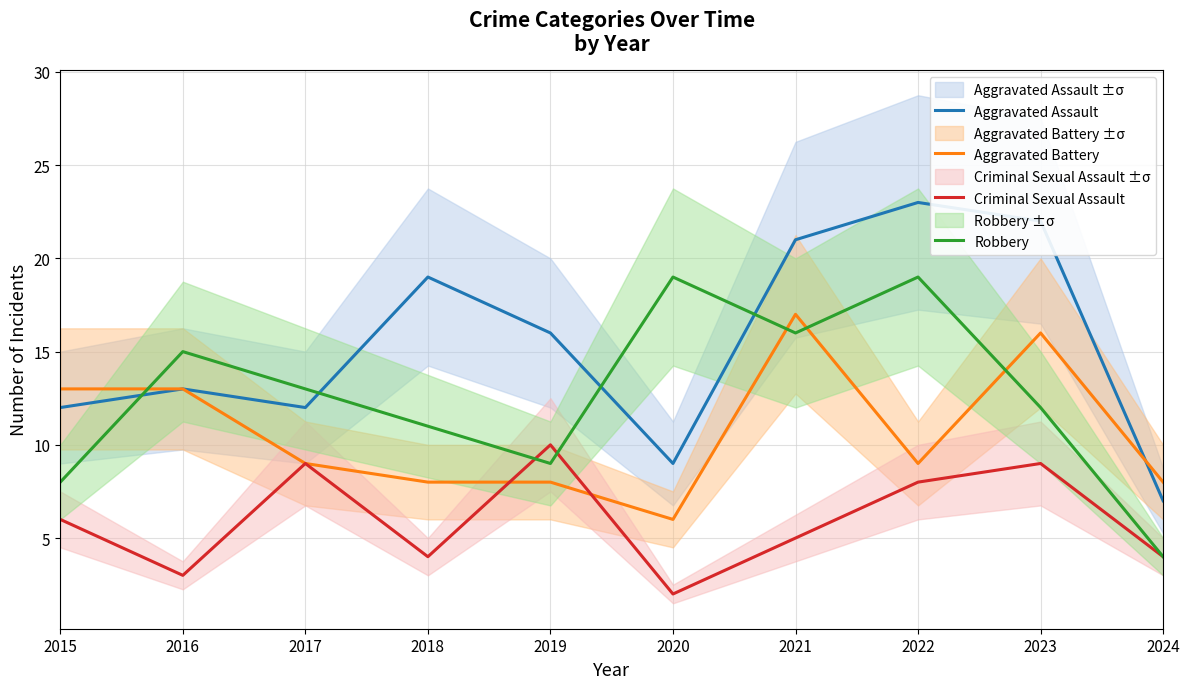

List the series in order of their peak value, highest first.

Aggravated Assault, Robbery, Aggravated Battery, Criminal Sexual Assault